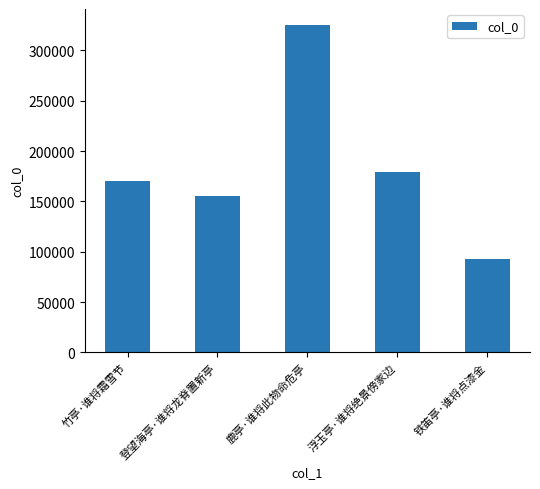

Rank the categories by value from lowest to highest.

铁笛亭·谁将点漆金, 登望海亭·谁将龙脊置新亭, 竹亭·谁将霜雪节, 浮玉亭·谁将绝景傍家边, 鹿亭·谁将此物命危亭